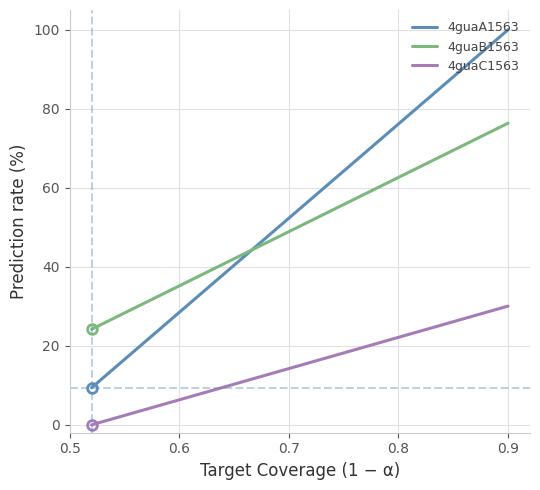

What is the value of the 4guaB1563 point at the 1st from the left?

24.2